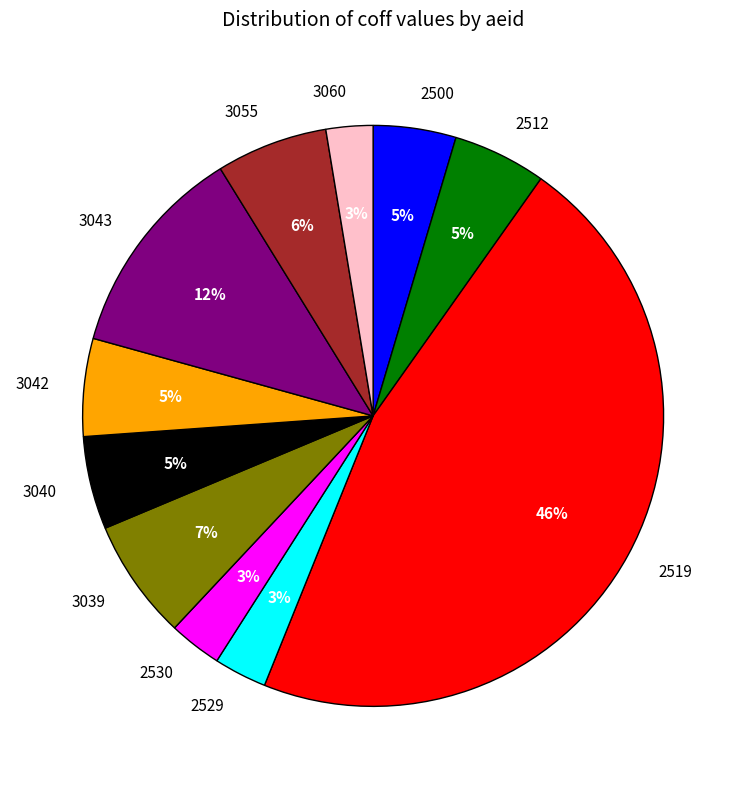

To the nearest percent, what percentage of the pie is 2512?

5%